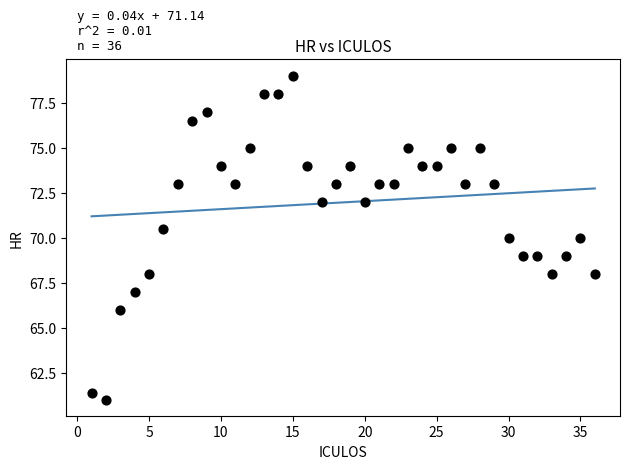

What is the range of Y values (max minus min)?

18.0